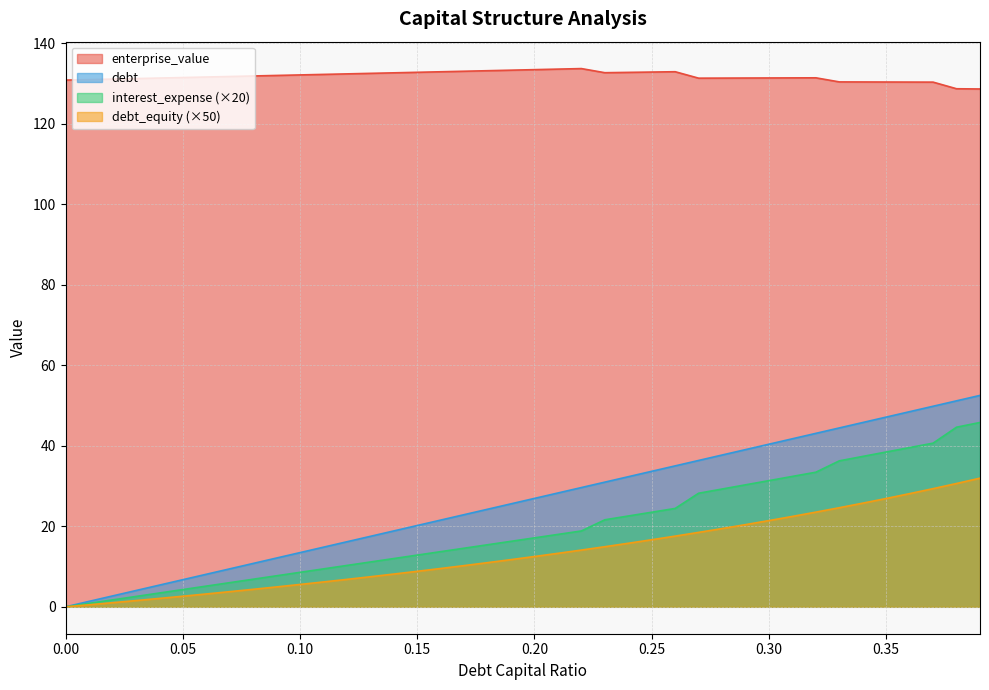

How many categories are shown in the chart?

40